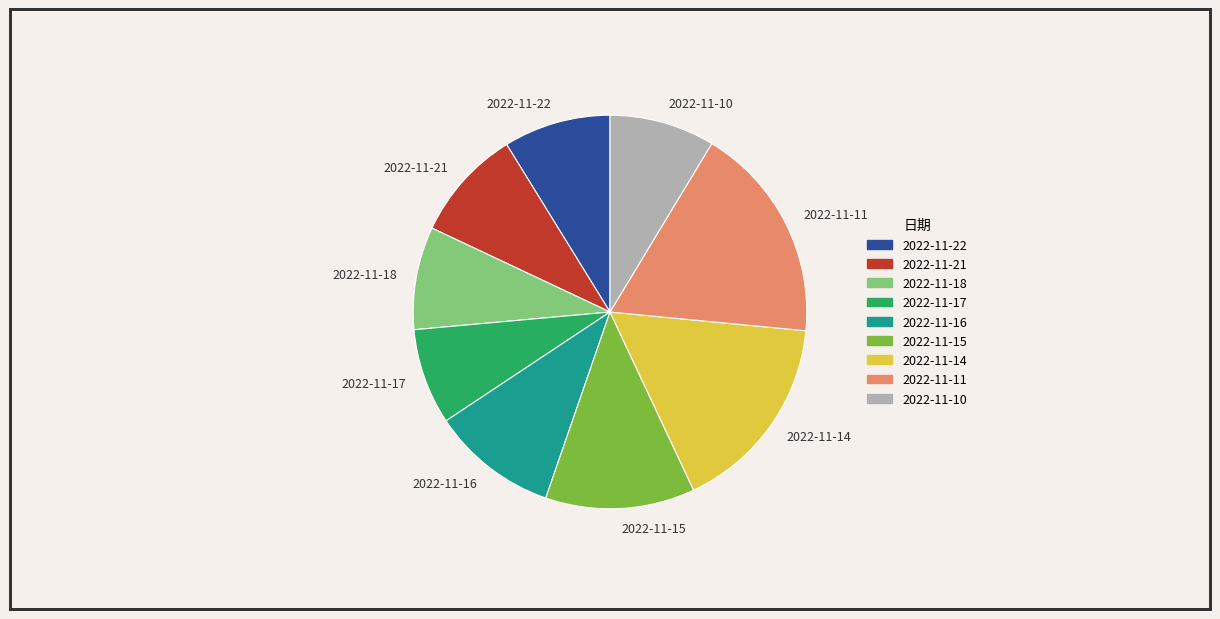

Combined, do 2022-11-16 and 2022-11-17 account for over 50%?

No